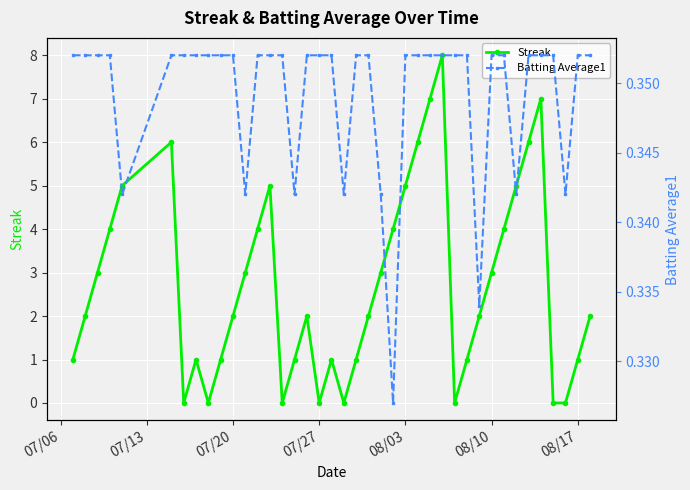

List the series in order of their peak value, lowest first.

Batting Average1, Streak